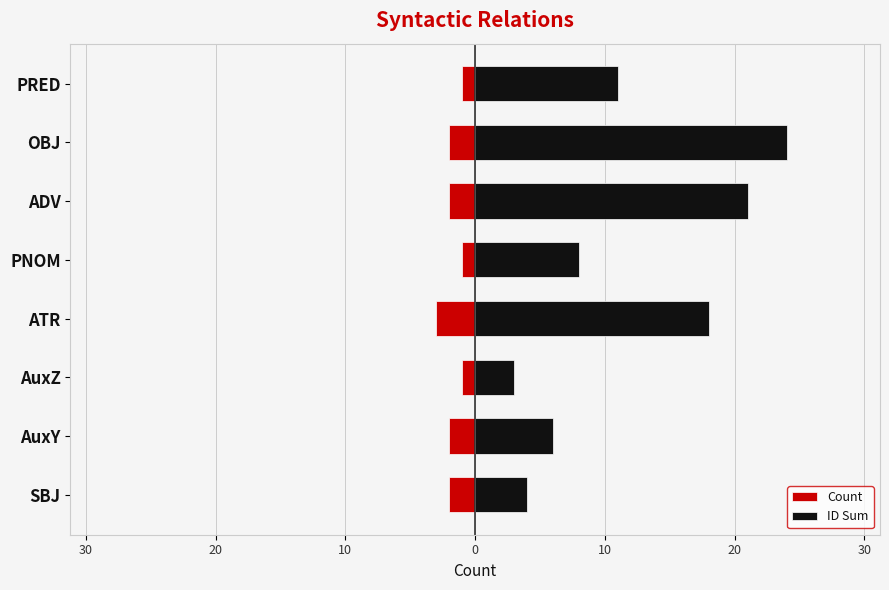

True or false: Count has a value of -2 at AuxZ.

False